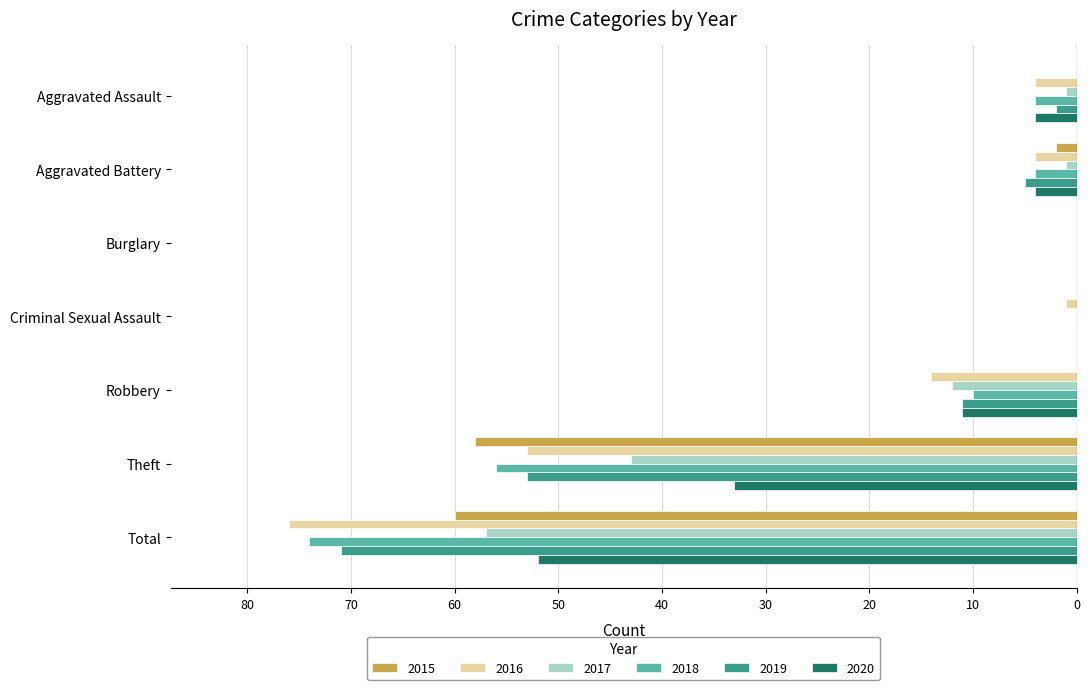

What are all the series names shown in the legend?

2015, 2016, 2017, 2018, 2019, 2020